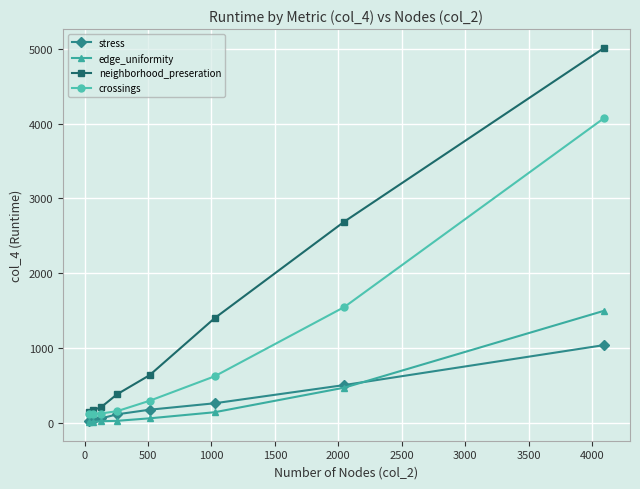

Rank the series by their maximum value, from highest to lowest.

neighborhood_preseration, crossings, edge_uniformity, stress